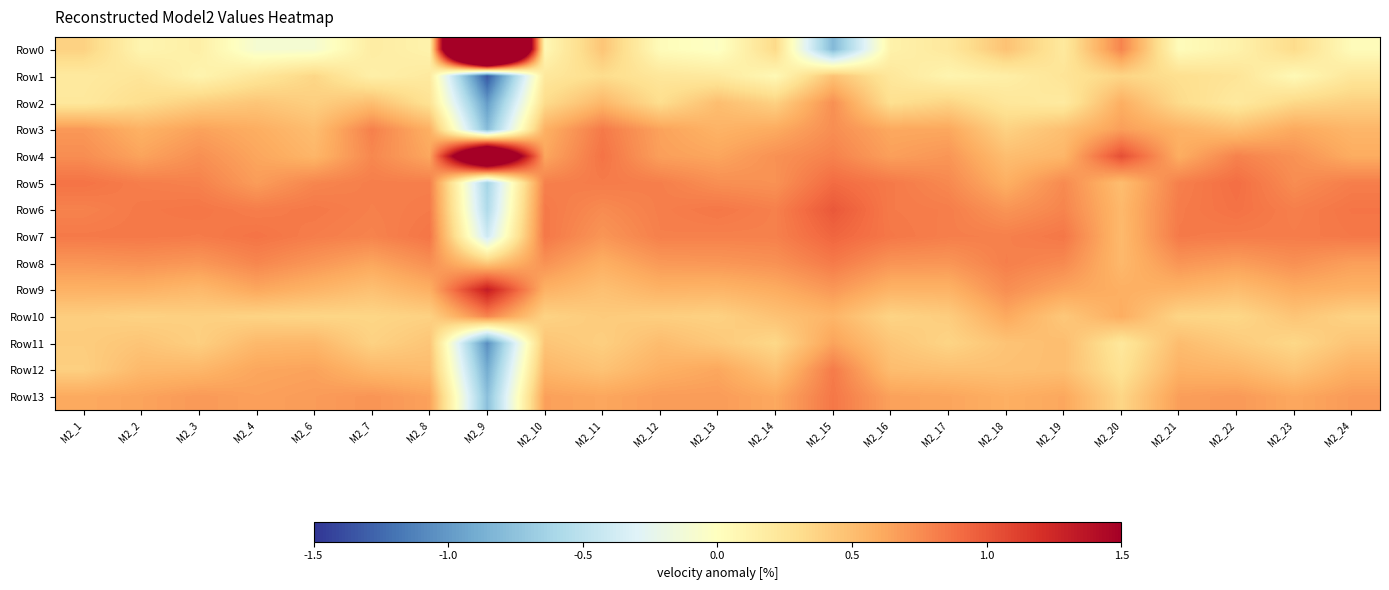

Count the number of categories in the chart.

23